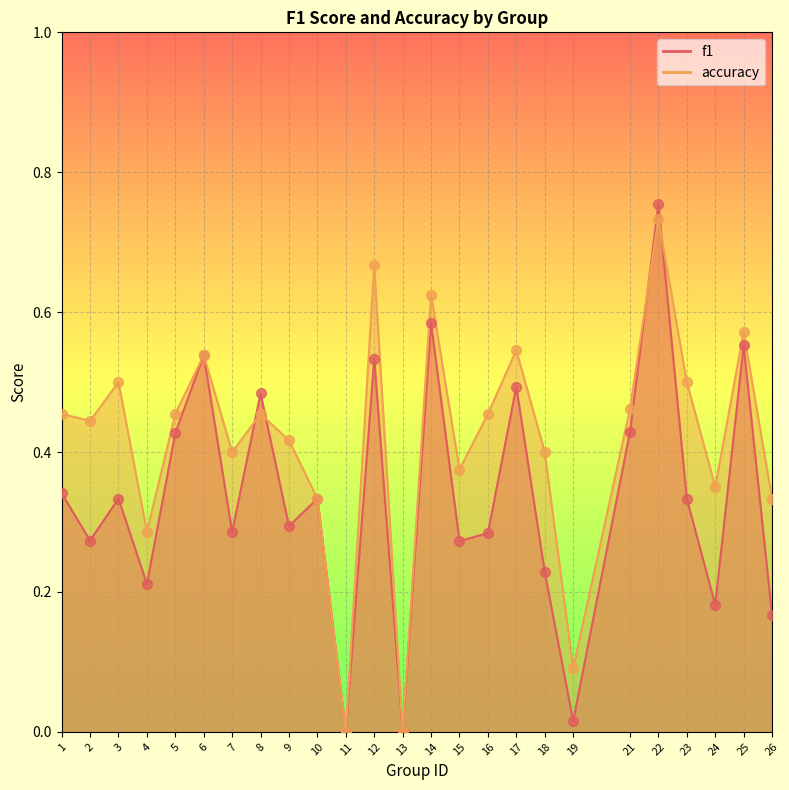

Which series has the widest spread of Y values?

f1